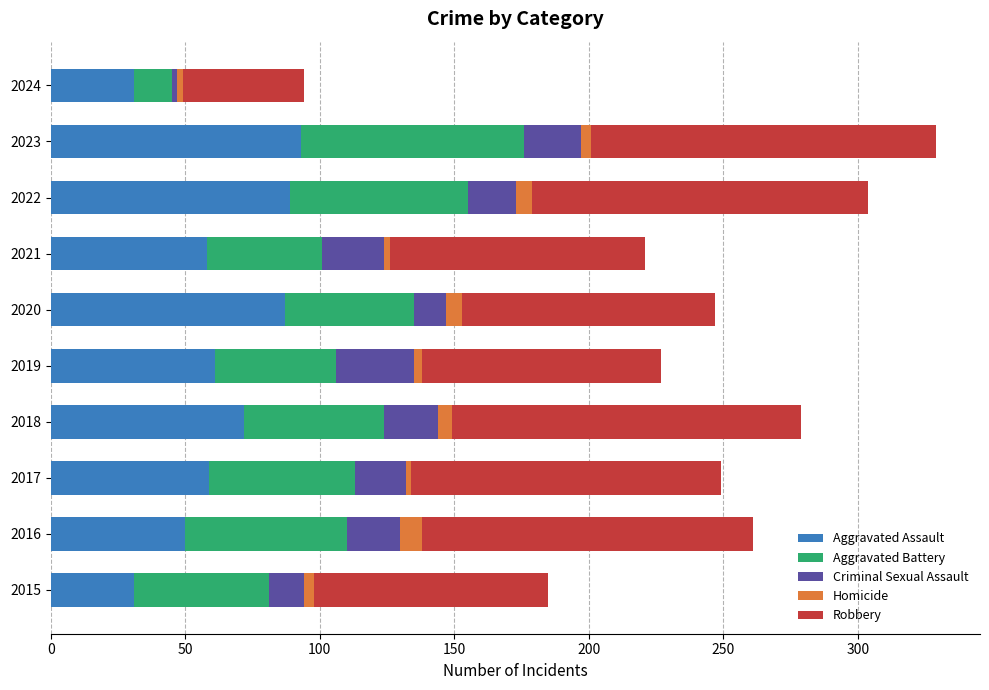

True or false: Aggravated Assault has a value of 61 at 2019.

True